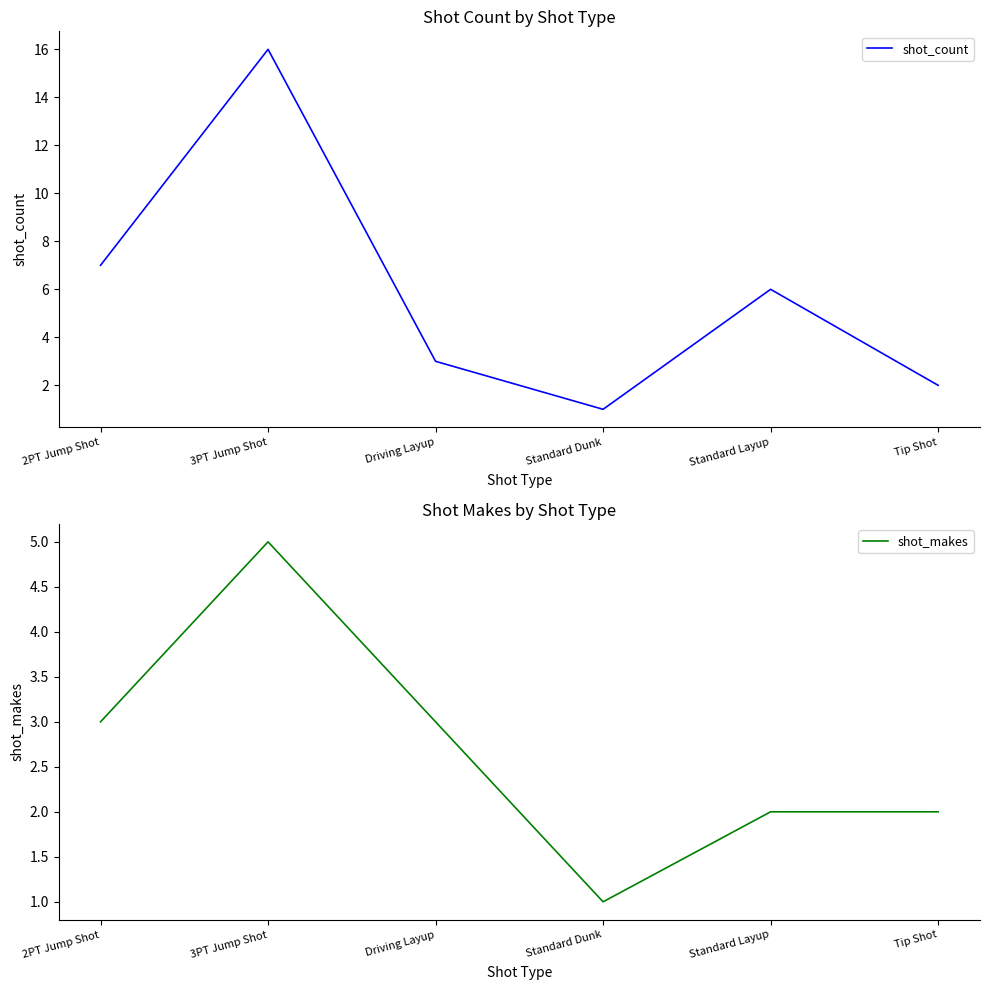

True or false: shot_makes and shot_count intersect in this chart.

False